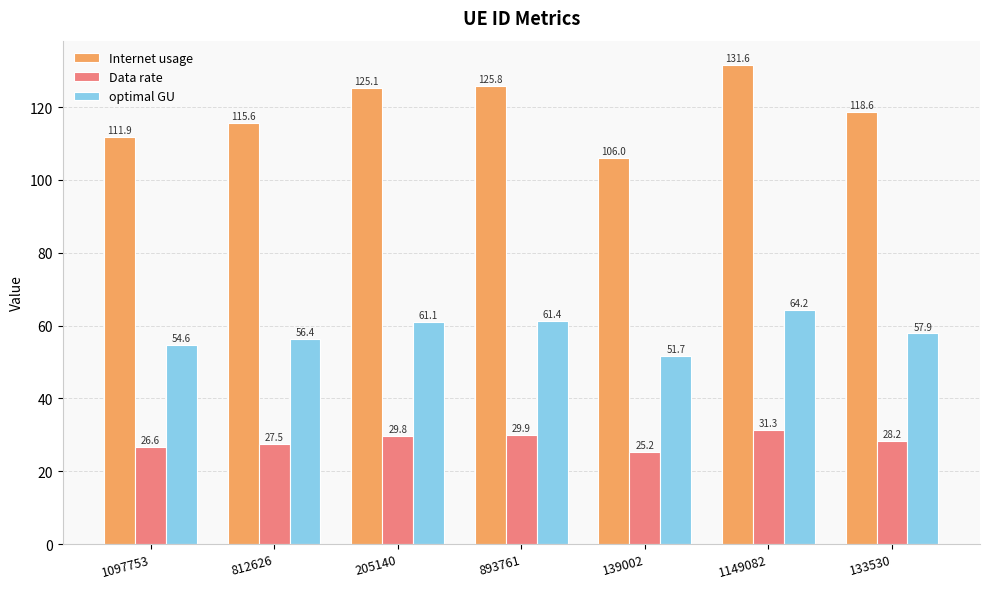

Are the bars grouped side by side (vs. stacked)?

Yes